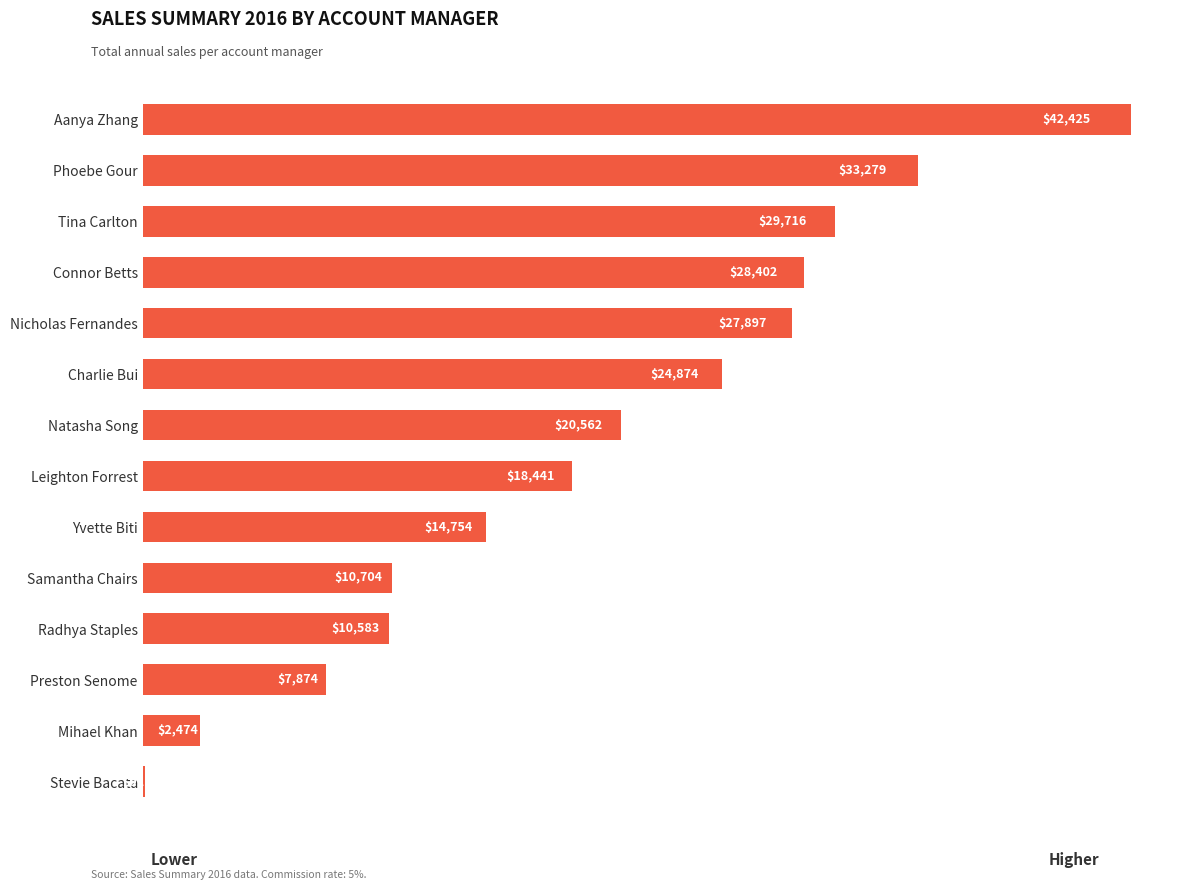

What is the maximum value shown in the chart?

42424.9